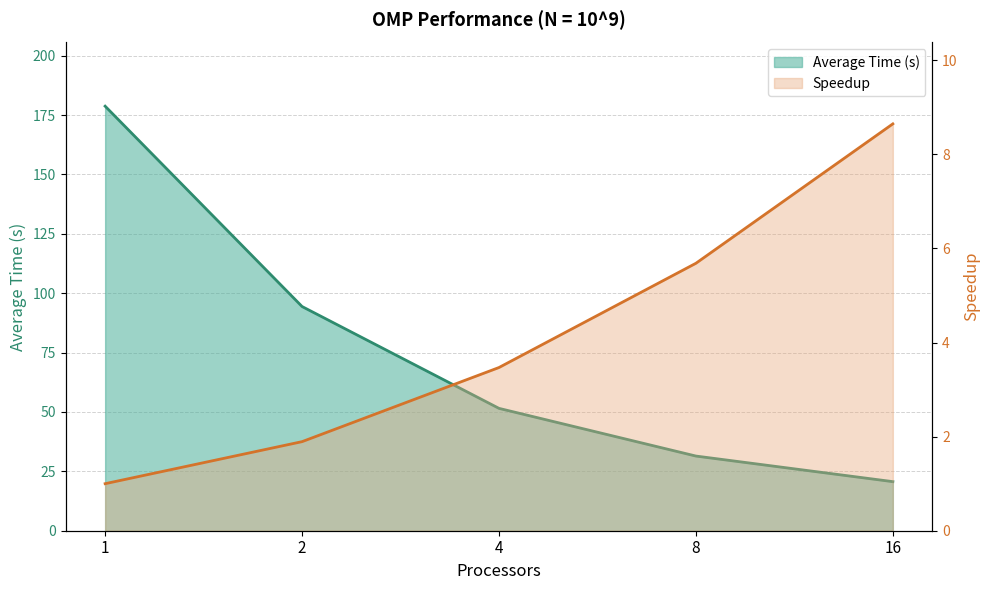

What is the maximum value for Average Time (s)?

178.7